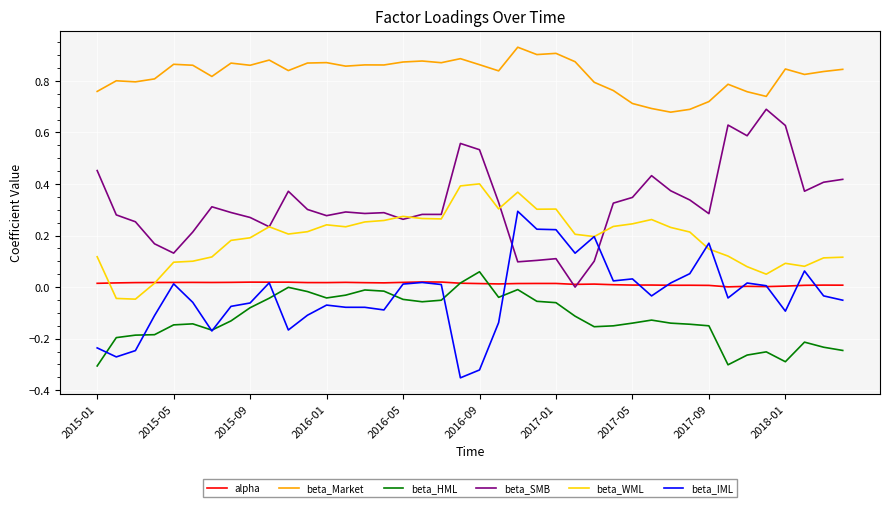

At how many categories does at least one series exceed 0?

40